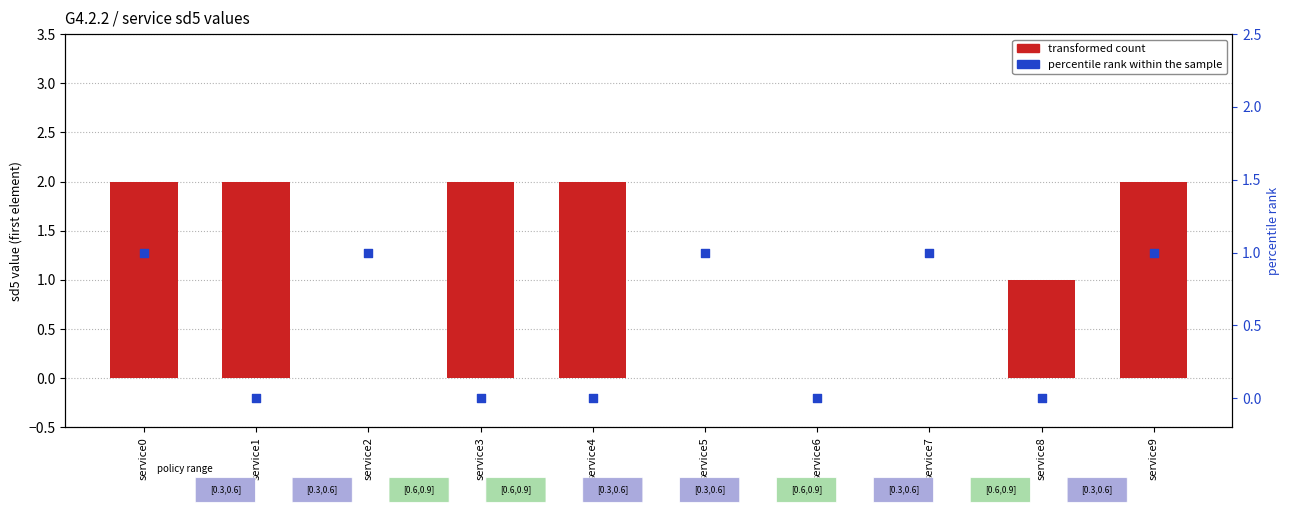

What is the total value across all series at service7?

1